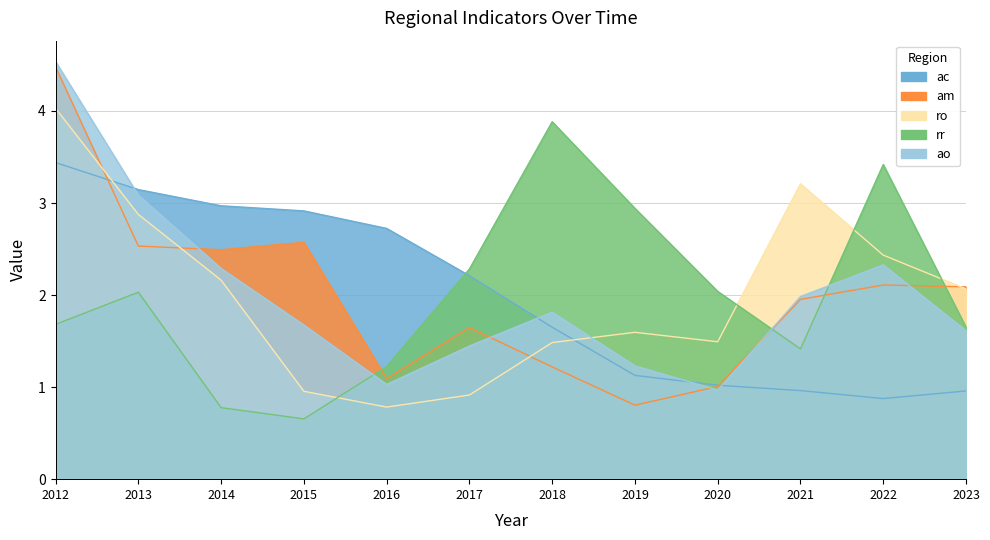

Is it true that ac equals 1.8 at 2020?

False